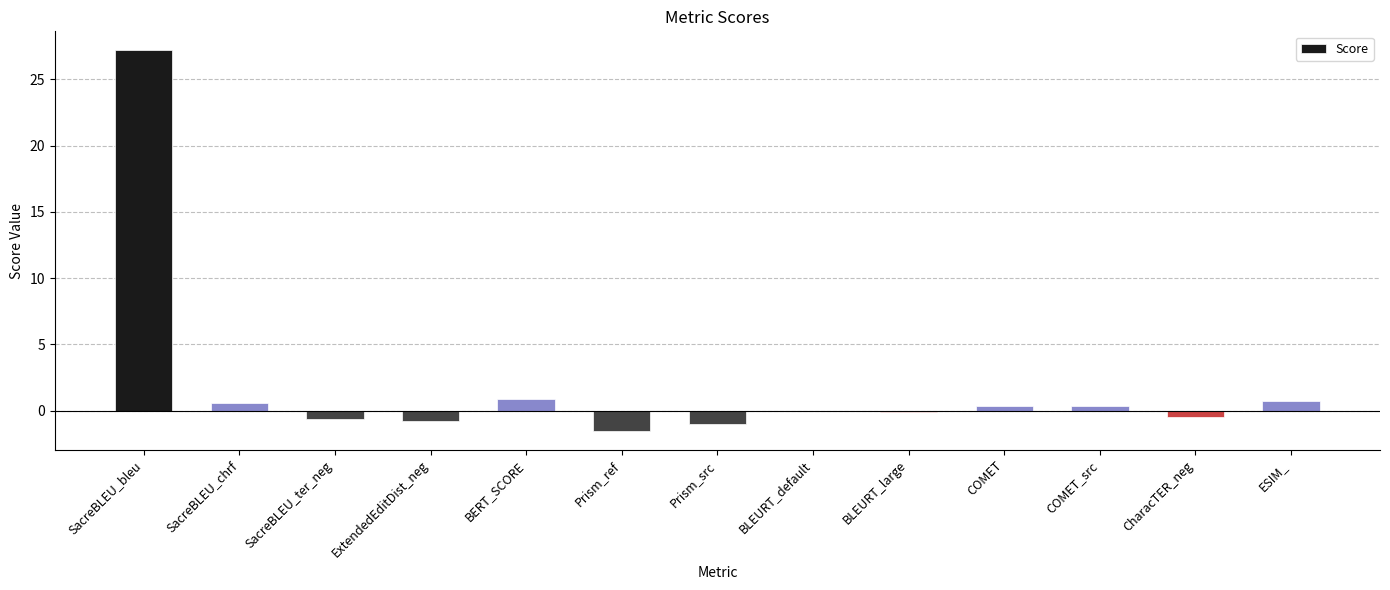

What is the sum of all values?

25.5